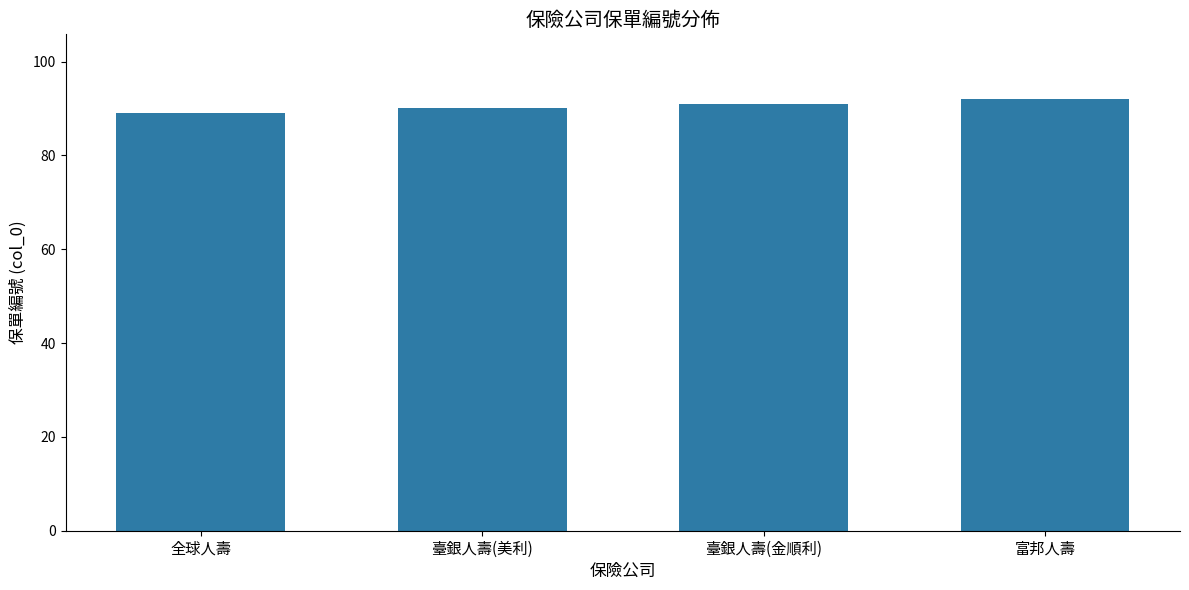

What is the ratio of the value at 全球人壽 to the value at 臺銀人壽(金順利)?

1.0